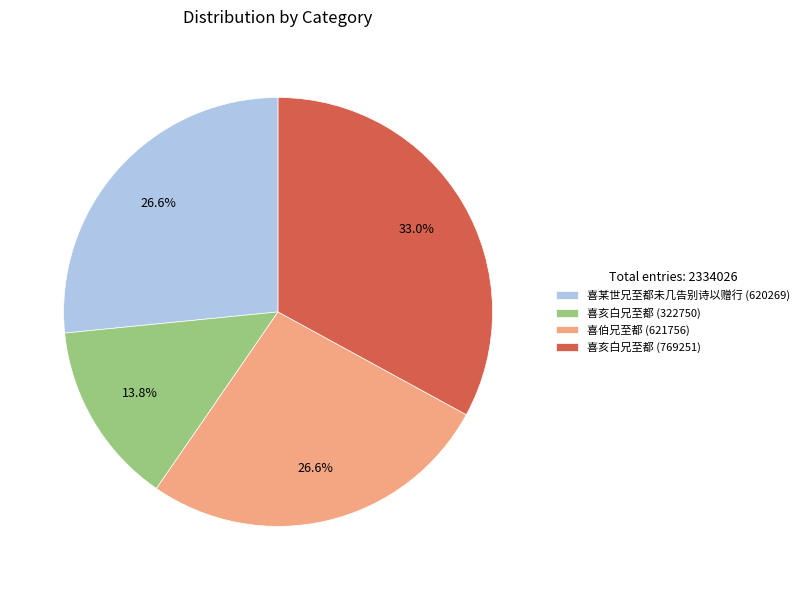

How many segments does this pie chart have?

4